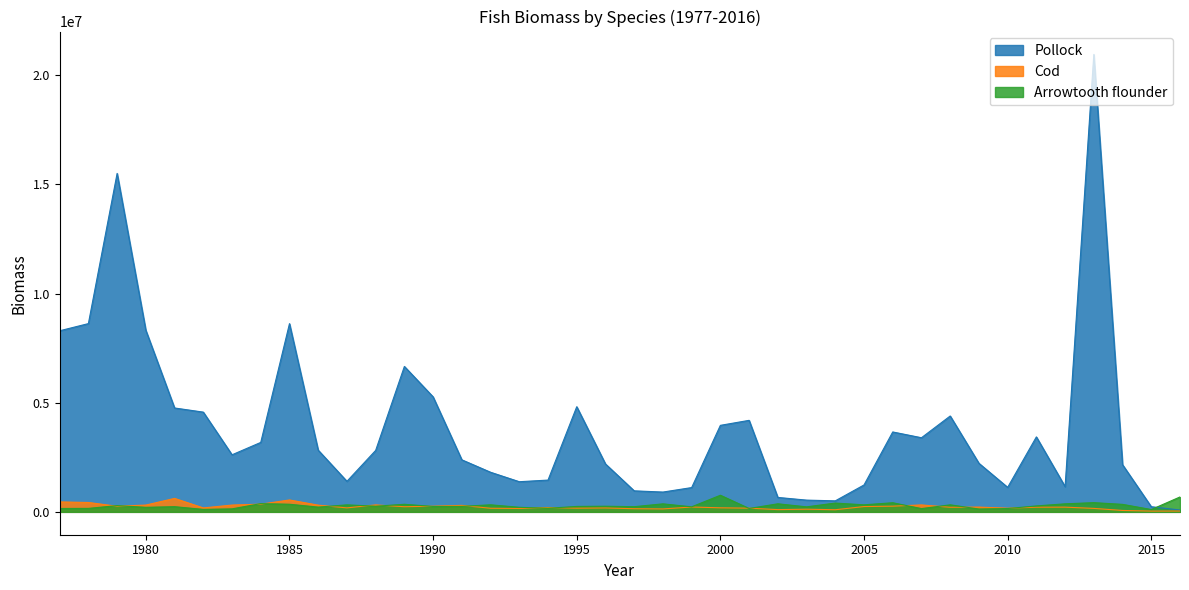

Reading left to right, extract all data points from this chart.

Pollock: 8293161.8	8621728.8	15500061.1	8314634.4	4757183.9	4567122.5	2613170.8	3180104.1	8619269.9	2824884.4	1398785.6	2813802.9	6659322.2	5265569.9	2383189.2	1813464.1	1380354.0	1455050.7	4814740.6	2193179.6	962244.0	906536.1	1111890.2	3961845.1	4190938.1	660239.2	537532.7	503871.9	1231792.0	3658882.3	3394679.2	4390380.6	2223451.0	1122013.1	3432769.8	1154765.4	20949569.0	2158308.3	234559.7	83878.6
Cod: 455699.4	428845.9	257732.5	310534.7	616449.4	179270.2	311059.4	352489.2	544161.0	306617.9	182187.1	317512.8	234806.6	258695.7	296344.8	164218.1	154544.0	196515.6	167751.8	177778.0	143866.4	133806.5	221764.3	184555.3	169400.3	102631.5	121897.9	96540.0	242349.2	260293.8	317043.5	209490.5	217820.4	166822.2	212578.7	215453.9	158084.2	63800.9	35213.4	36926.9
Arrowtooth flounder: 154041.3	158611.6	285664.4	207565.2	237068.6	112251.7	136849.0	377369.9	348231.8	217034.1	320254.8	258442.7	346443.8	246937.8	250756.1	322480.7	208873.7	164034.4	248310.3	257324.1	236338.1	366694.8	230136.1	760148.3	155118.4	368583.2	229127.3	402299.5	321933.7	417215.1	148919.1	321806.0	129697.8	151898.8	271186.7	367532.0	421601.4	342772.5	105974.3	682159.4